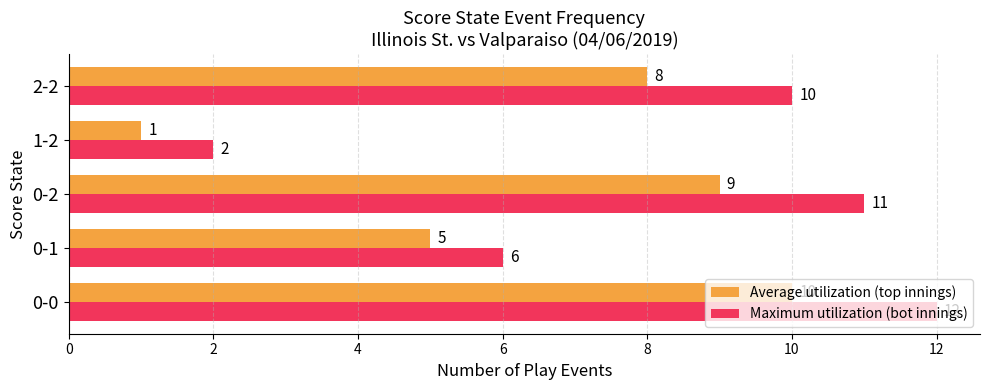

At which label is Average utilization (top innings) closest to 5?

0-1